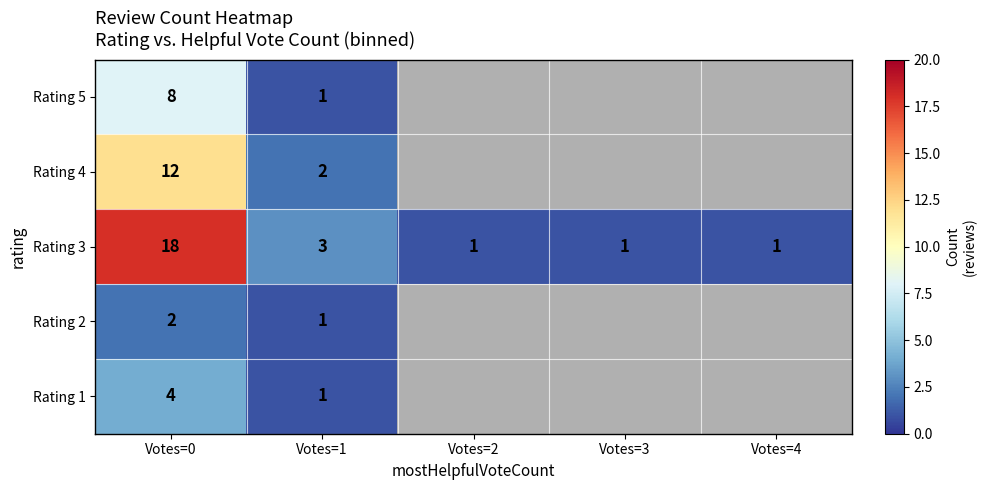

At how many categories does at least one series exceed 15?

1